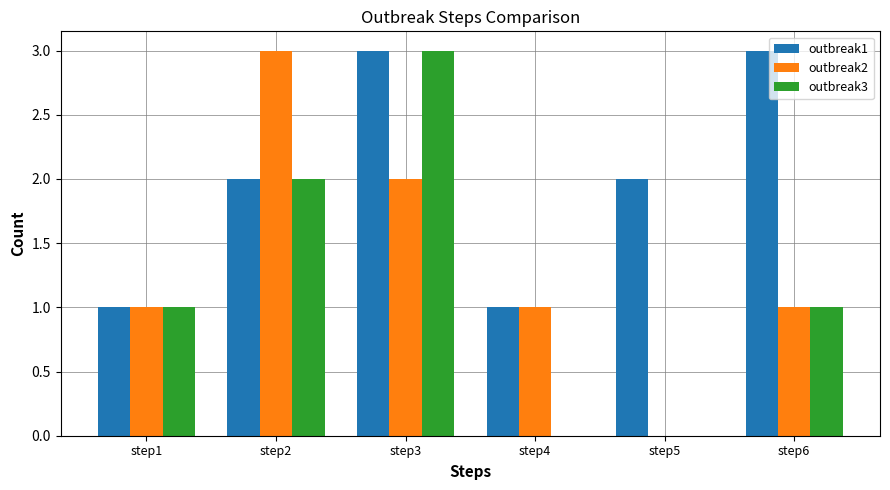

Which series has the largest total across all categories?

outbreak1